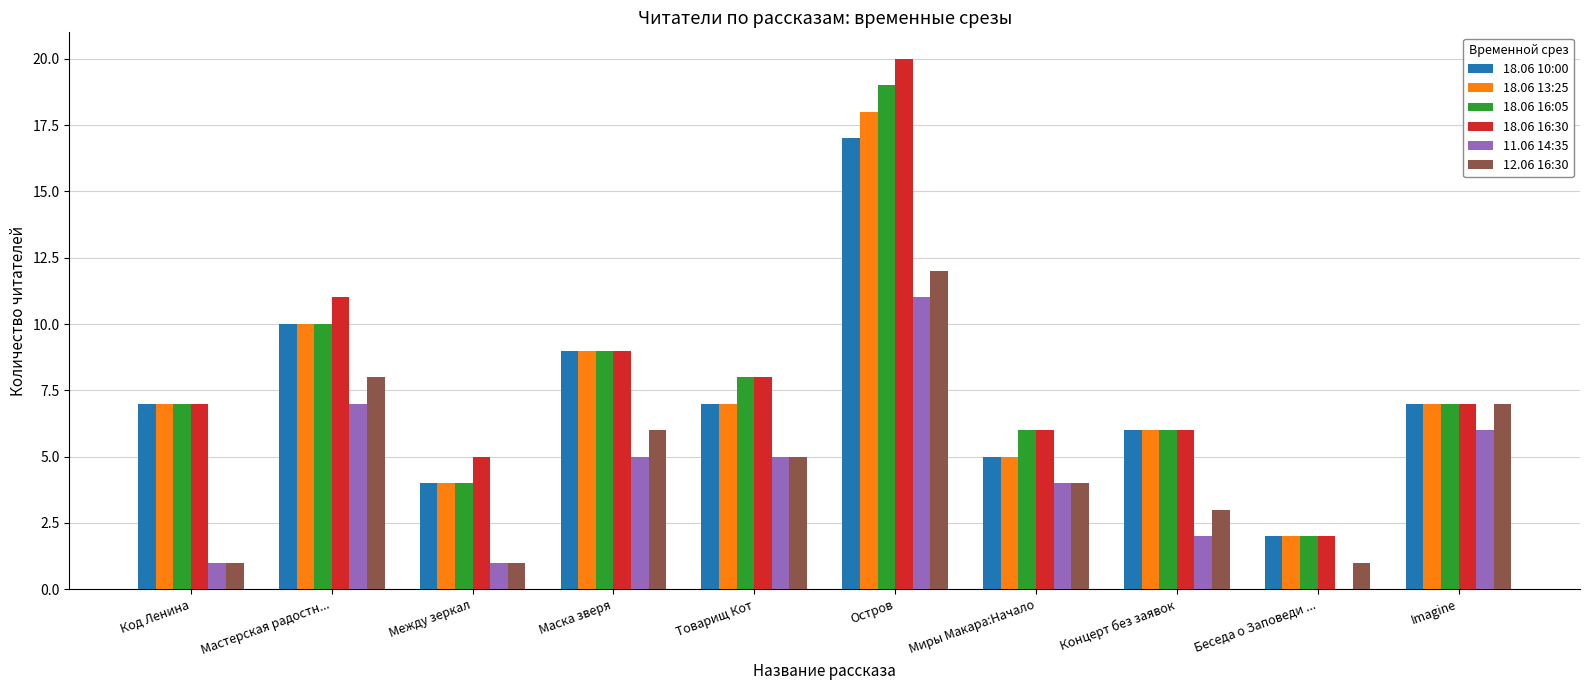

Reading left to right, list all the values displayed in this chart.

18.06 10:00: Код Ленина=7	Мастерская радостн...=10	Между зеркал=4	Маска зверя=9	Товарищ Кот=7	Остров=17	Миры Макара:Начало=5	Концерт без заявок=6	Беседа о Заповеди ...=2	Imagine=7
18.06 13:25: Код Ленина=7	Мастерская радостн...=10	Между зеркал=4	Маска зверя=9	Товарищ Кот=7	Остров=18	Миры Макара:Начало=5	Концерт без заявок=6	Беседа о Заповеди ...=2	Imagine=7
18.06 16:05: Код Ленина=7	Мастерская радостн...=10	Между зеркал=4	Маска зверя=9	Товарищ Кот=8	Остров=19	Миры Макара:Начало=6	Концерт без заявок=6	Беседа о Заповеди ...=2	Imagine=7
18.06 16:30: Код Ленина=7	Мастерская радостн...=11	Между зеркал=5	Маска зверя=9	Товарищ Кот=8	Остров=20	Миры Макара:Начало=6	Концерт без заявок=6	Беседа о Заповеди ...=2	Imagine=7
11.06 14:35: Код Ленина=1	Мастерская радостн...=7	Между зеркал=1	Маска зверя=5	Товарищ Кот=5	Остров=11	Миры Макара:Начало=4	Концерт без заявок=2	Беседа о Заповеди ...=0	Imagine=6
12.06 16:30: Код Ленина=1	Мастерская радостн...=8	Между зеркал=1	Маска зверя=6	Товарищ Кот=5	Остров=12	Миры Макара:Начало=4	Концерт без заявок=3	Беседа о Заповеди ...=1	Imagine=7